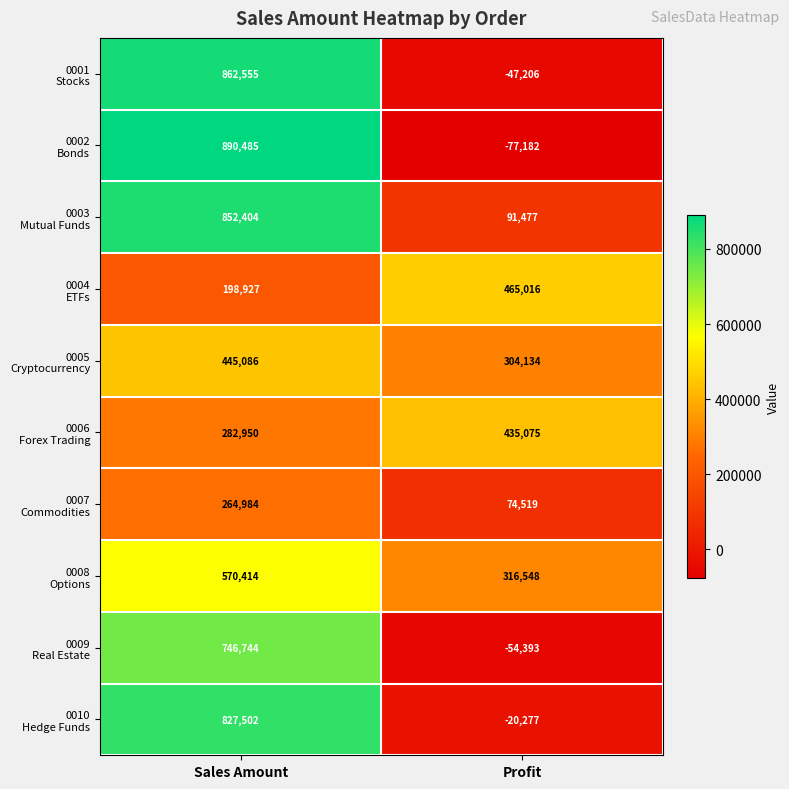

What is the difference between the highest and lowest values at Profit?

542198